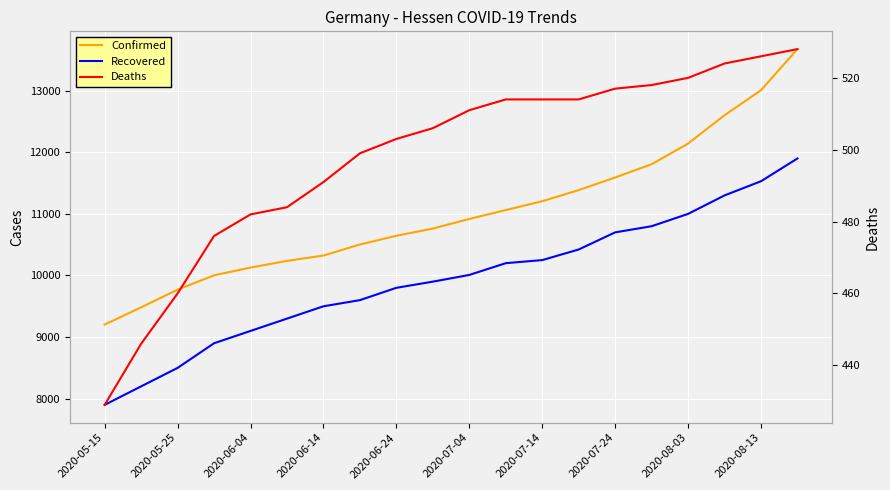

What is the smallest value displayed?

429